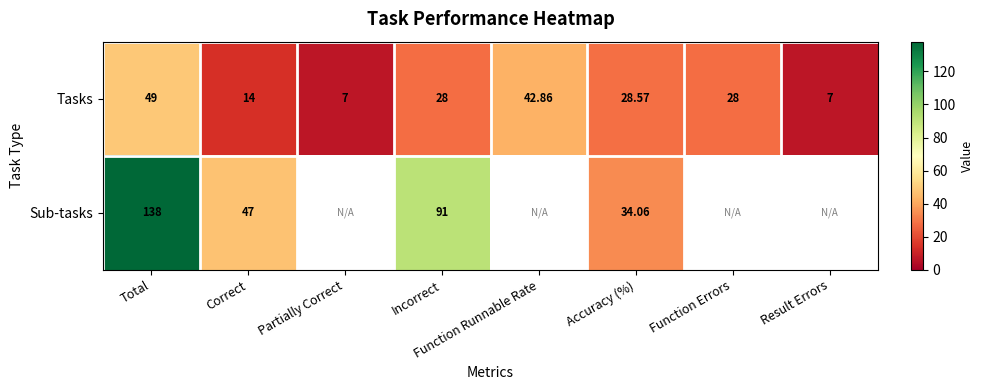

Rank the series at Total from highest to lowest value.

Sub-tasks, Tasks